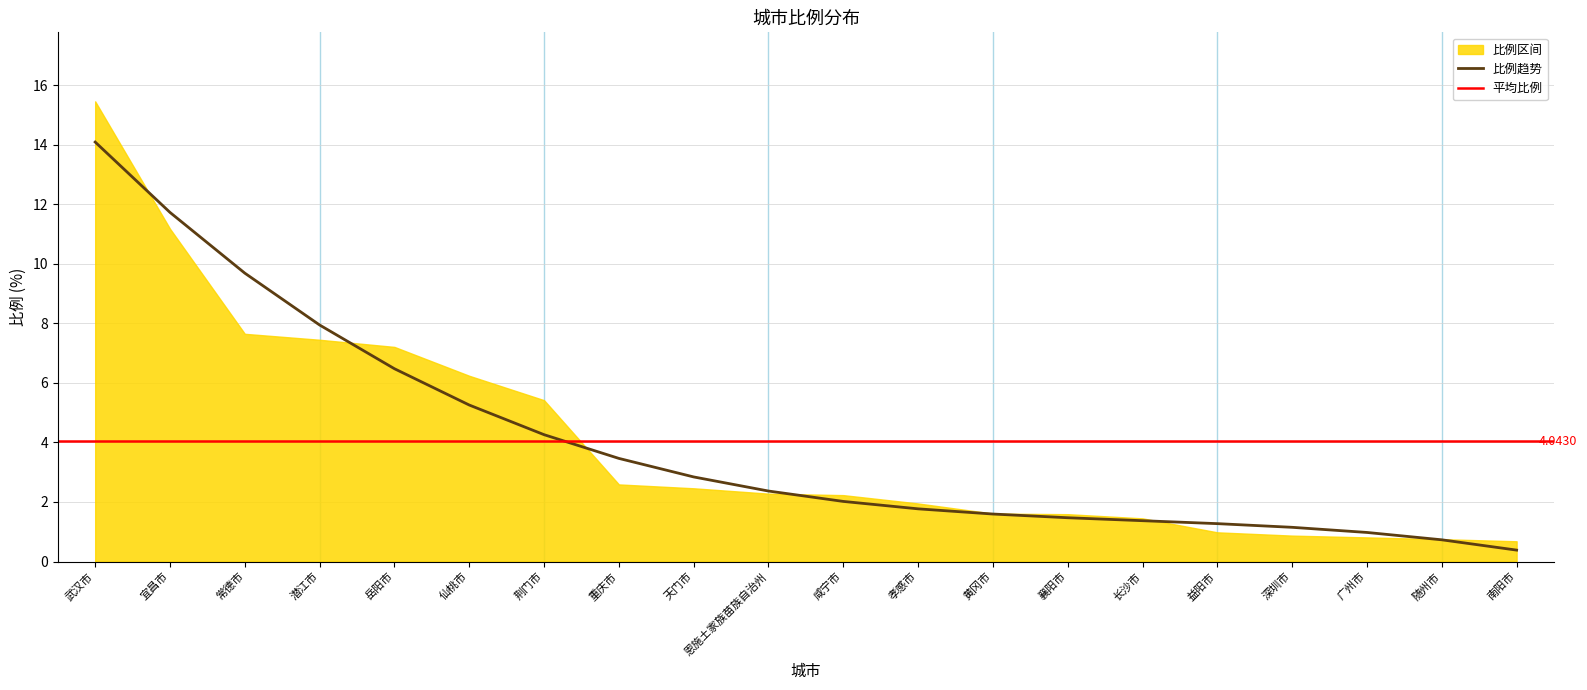

What is the change in value from 岳阳市 to 恩施土家族苗族自治州?

-4.1